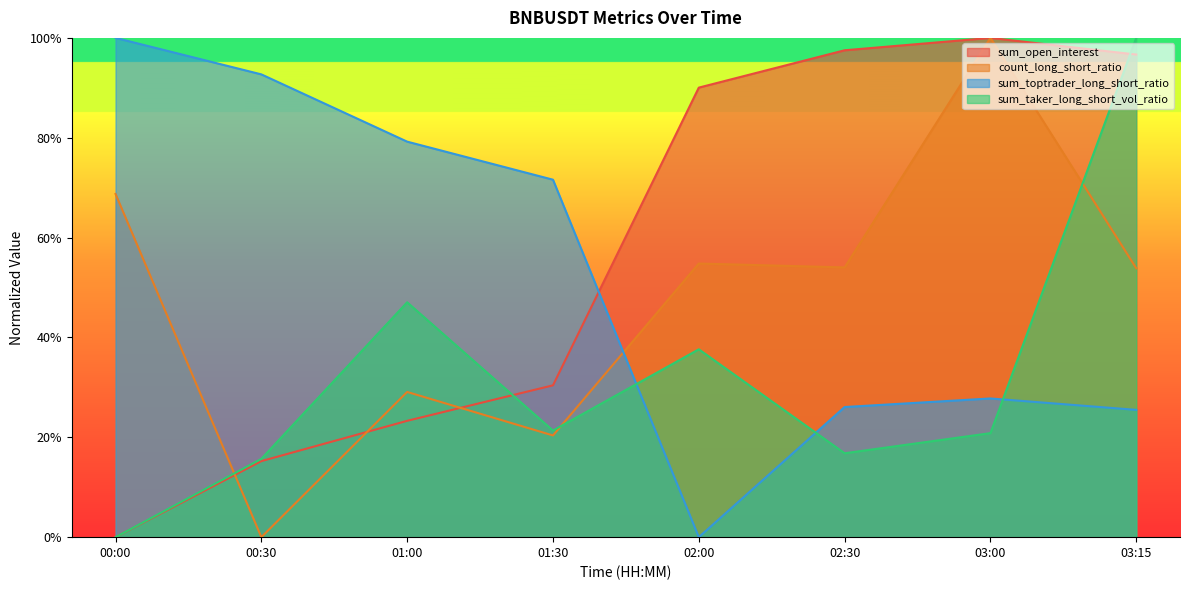

Which series changed the most between 01:00 and 02:00?

sum_toptrader_long_short_ratio